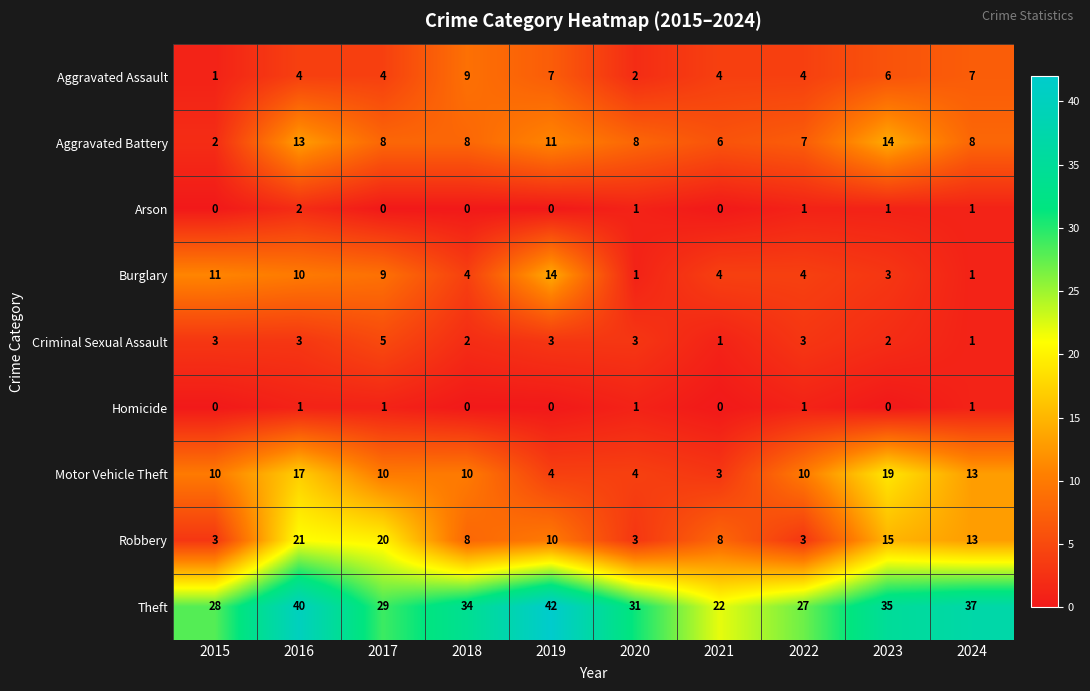

Which series has the widest spread of values?

Theft